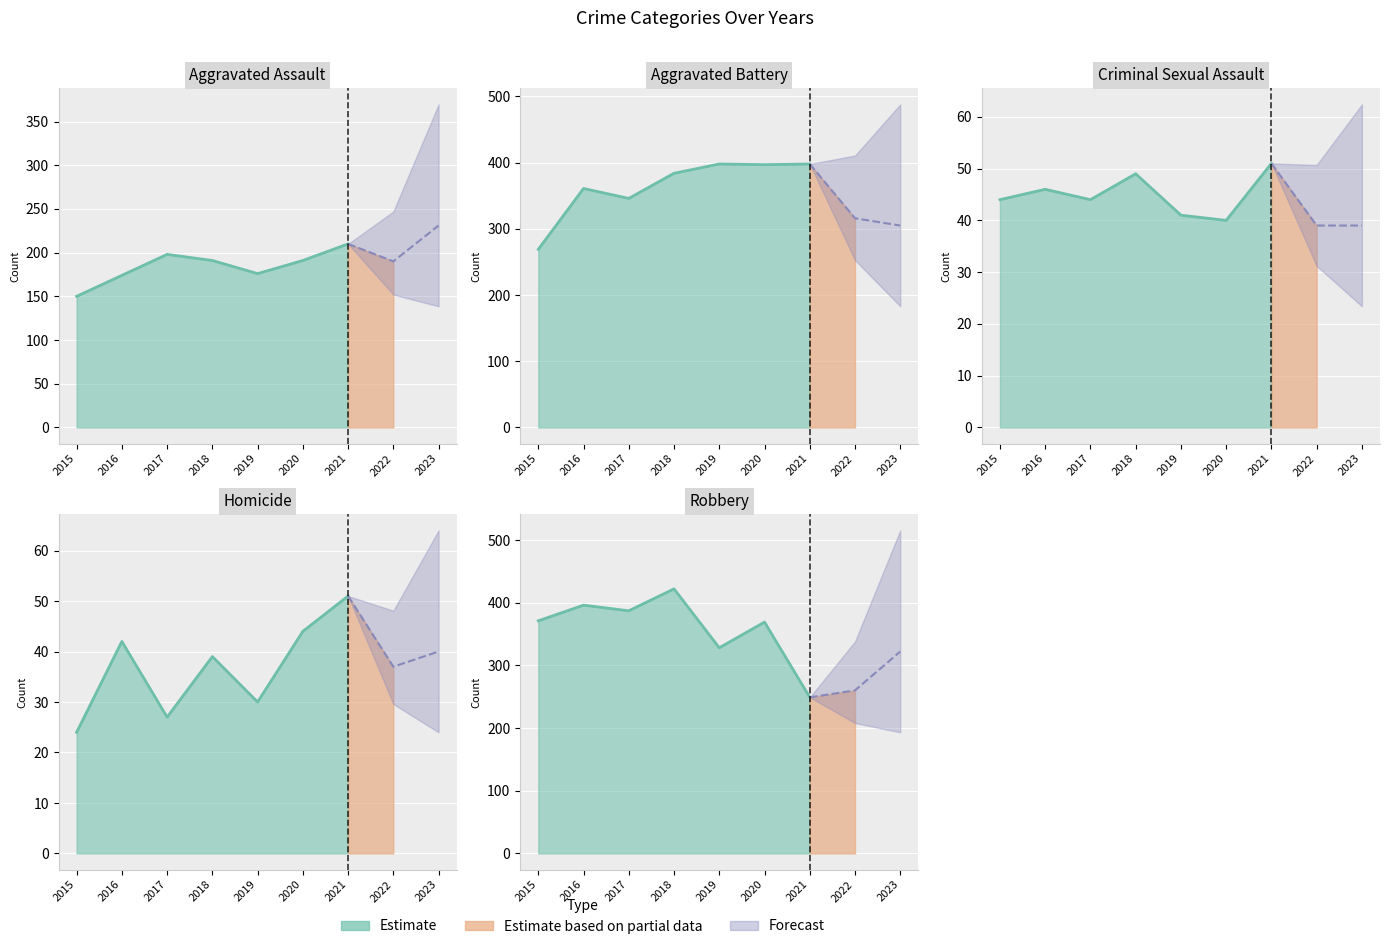

Which series changed the most between 2018 and 2021?

Robbery